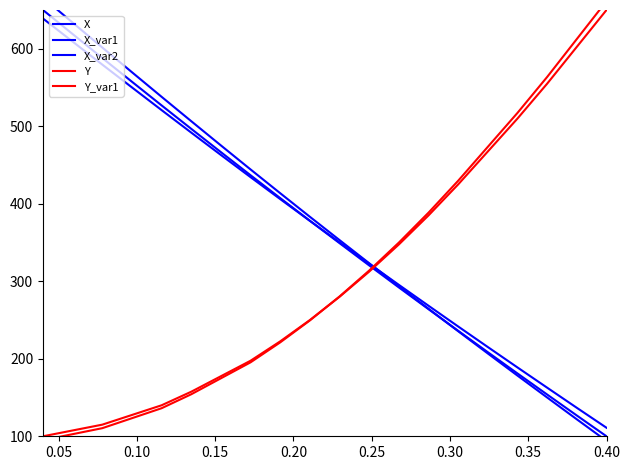

Reading left to right, list all the values displayed in this chart.

X: 650.0	619.0	588.1	557.4	526.9	496.6	466.6	436.8	407.3	378.1	349.1	320.4	292.0	264.0	236.1	208.4	181.0	153.8	126.8	100.0
X_var1: 666.0	633.7	601.6	569.7	538.0	506.5	475.2	444.2	413.6	383.2	353.1	323.2	293.7	264.5	235.5	206.8	178.3	150.0	121.9	94.0
X_var2: 639.0	609.2	579.5	550.1	520.8	491.8	462.9	434.3	406.0	377.9	350.2	322.6	295.3	268.4	241.6	215.1	188.8	162.7	136.7	111.0
Y: 100.0	107.5	115.0	127.5	140.0	157.5	177.5	197.5	222.5	250.0	280.0	312.5	347.5	385.0	425.0	467.5	510.0	555.0	602.5	650.0
Y_var1: 95.0	102.7	110.5	123.3	136.2	154.2	174.8	195.4	221.2	249.5	280.4	313.9	349.9	388.6	429.8	473.5	517.3	563.6	612.6	661.5